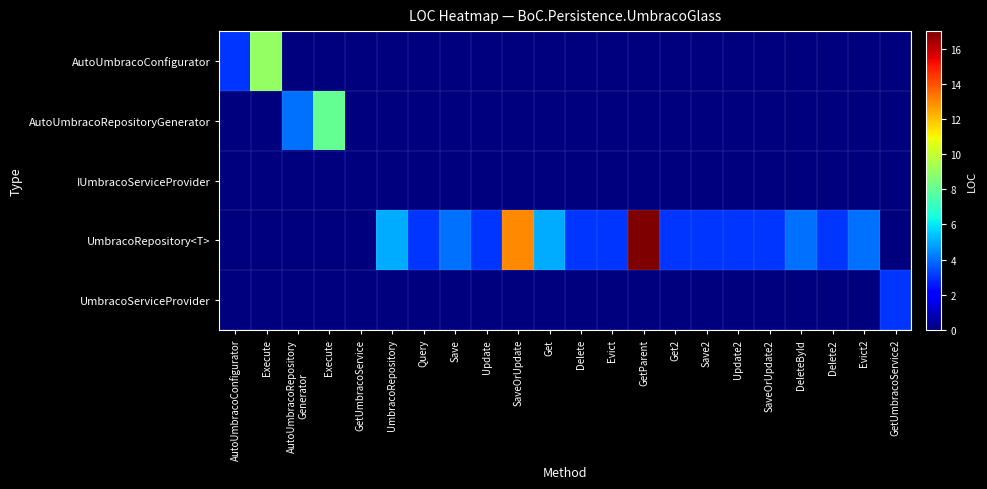

Which series has the widest spread of values?

UmbracoRepository<T>